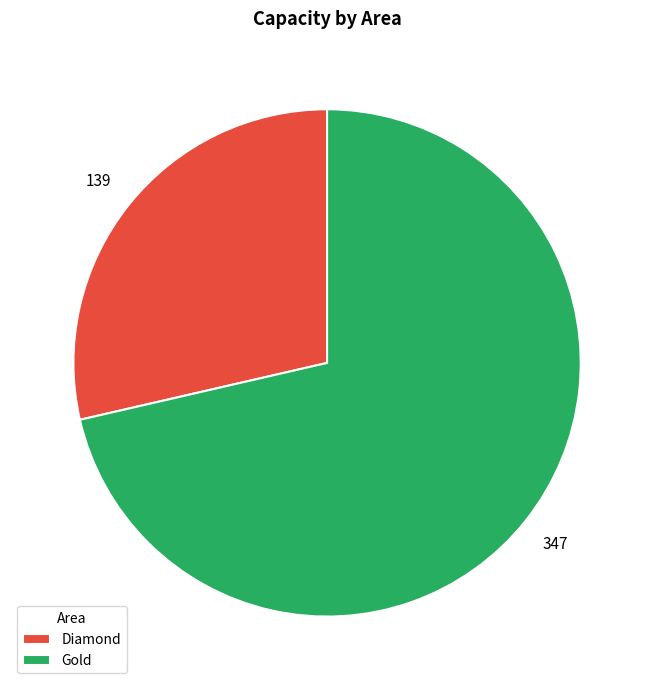

What is the ratio of the value at Gold to the value at Diamond?

2.5